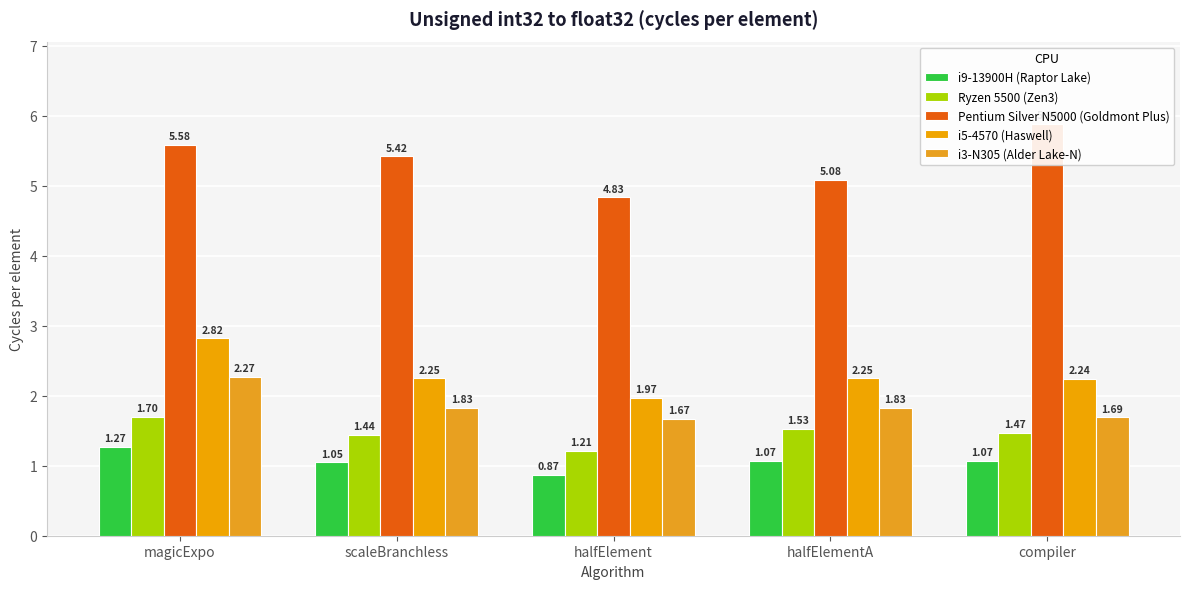

What is the total value across all series at scaleBranchless?

12.0